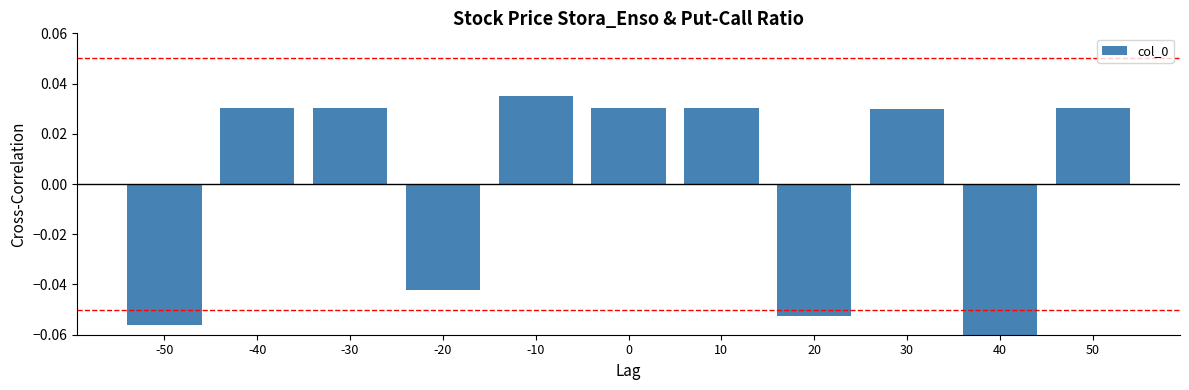

How many data points does each series have?

11